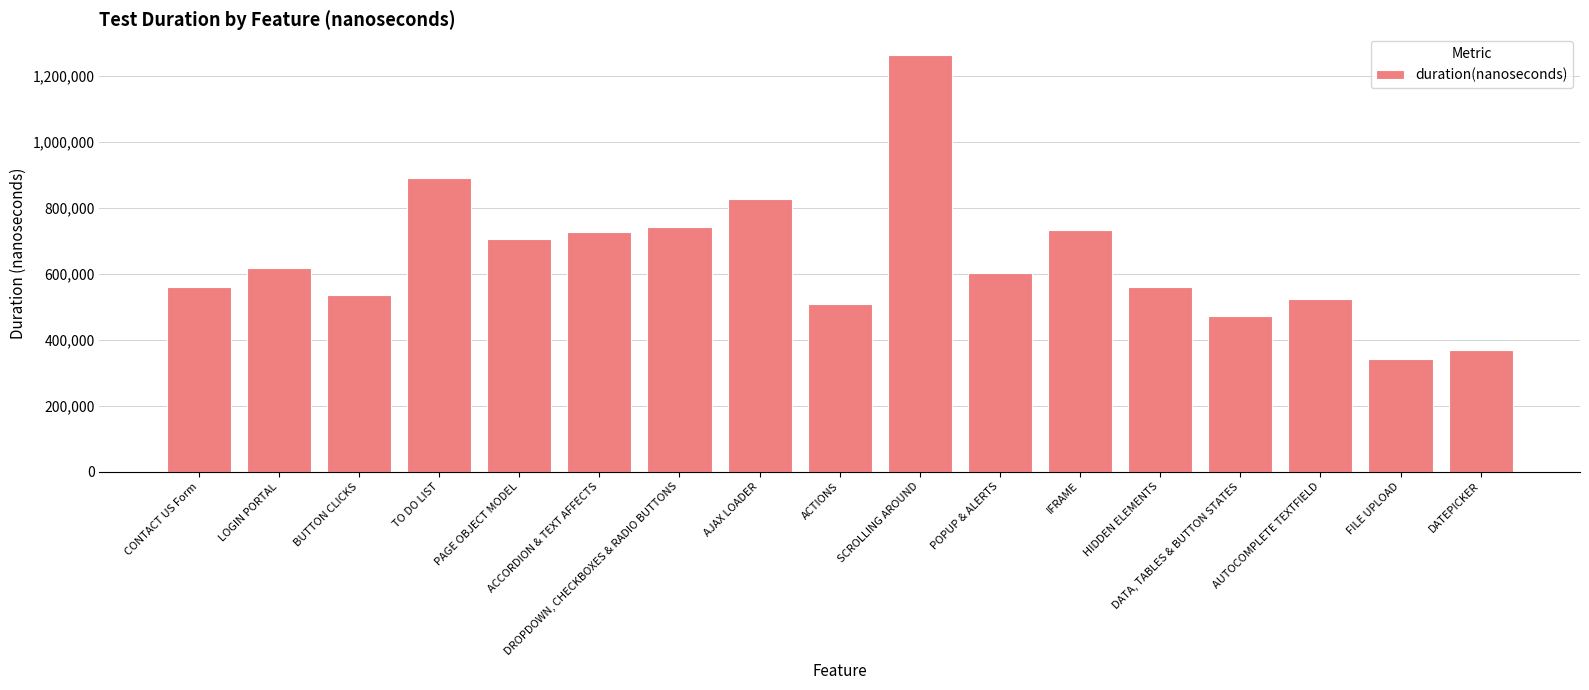

Between AJAX LOADER and IFRAME, which is larger?

AJAX LOADER